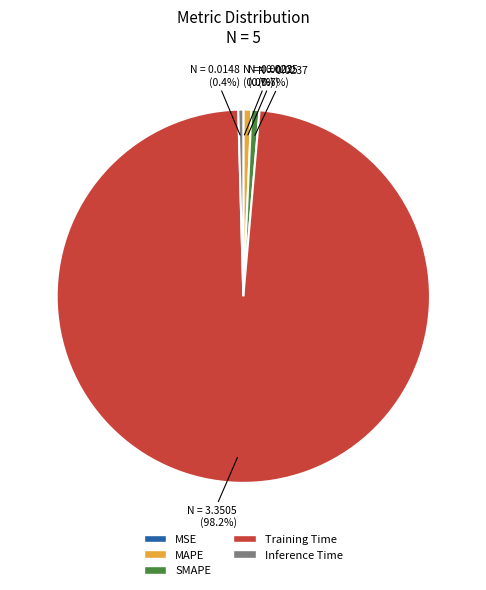

Which slice is the largest?

Training Time